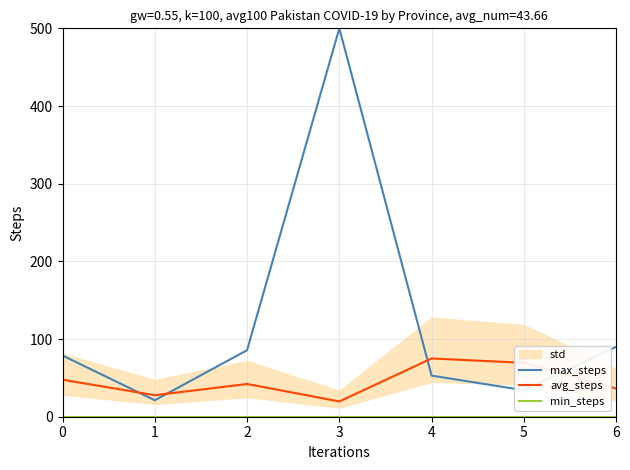

Rank the series by their maximum value, from lowest to highest.

min_steps, avg_steps, max_steps